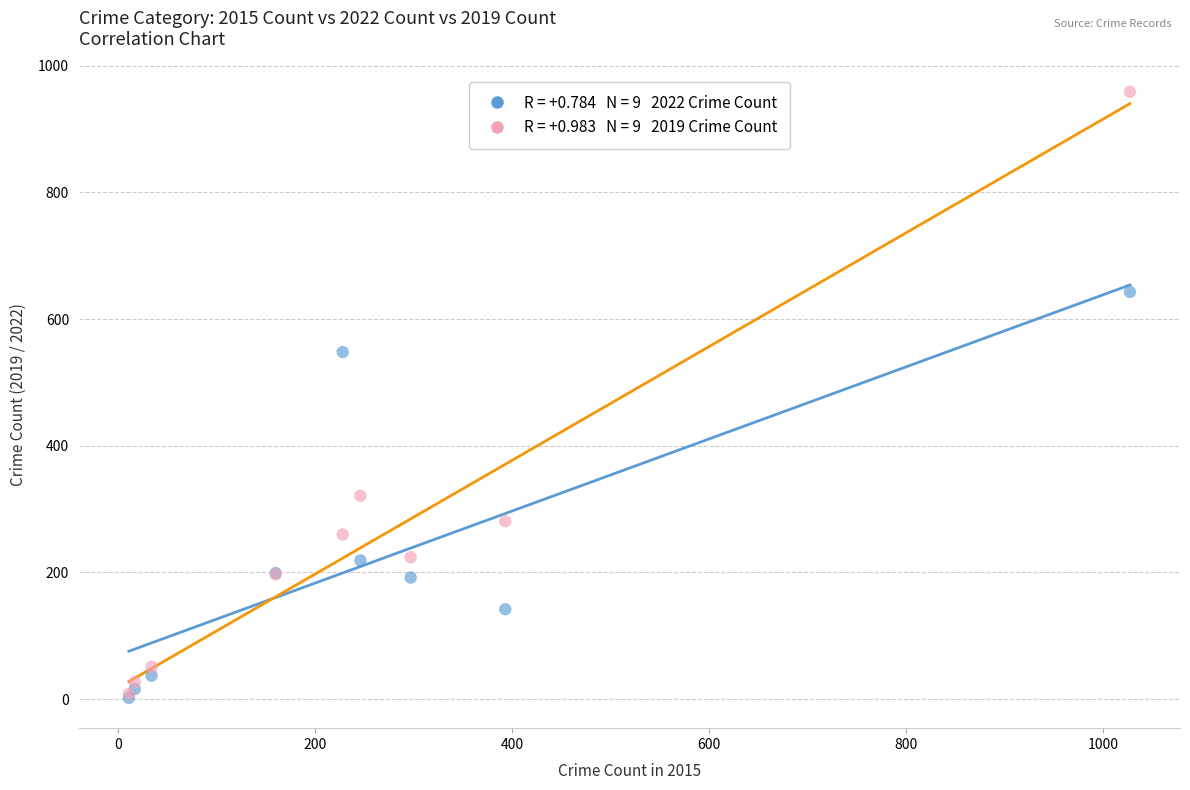

Across all series, what Y value is closest to 480?

548